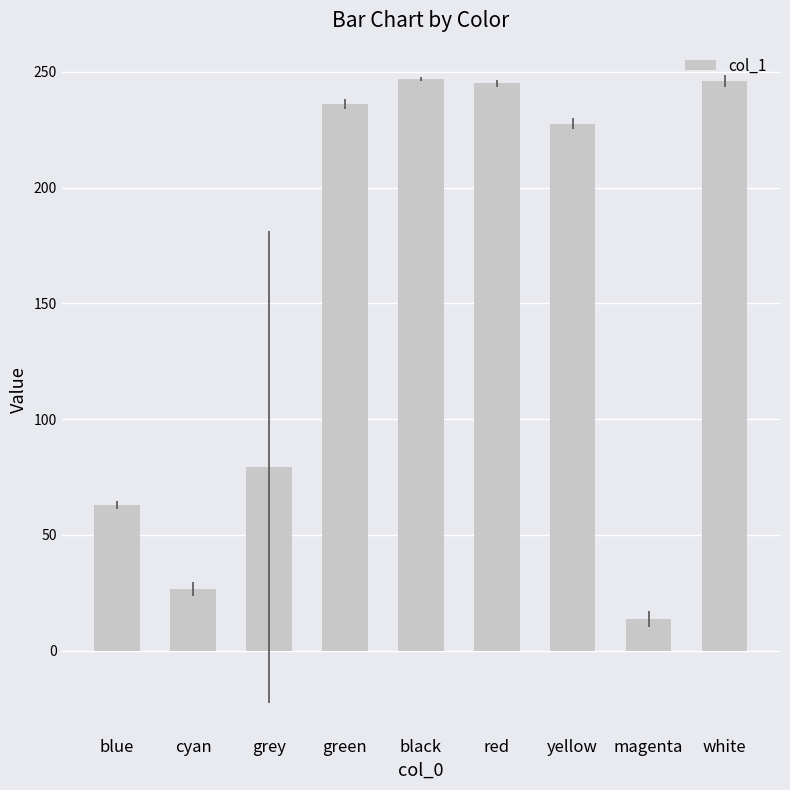

What value does the data have at magenta?

13.8